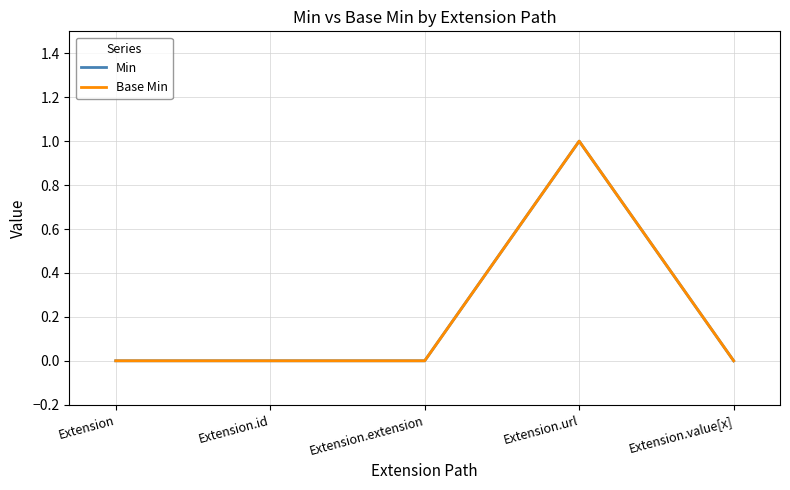

Does the chart display data point markers on the line(s)?

No